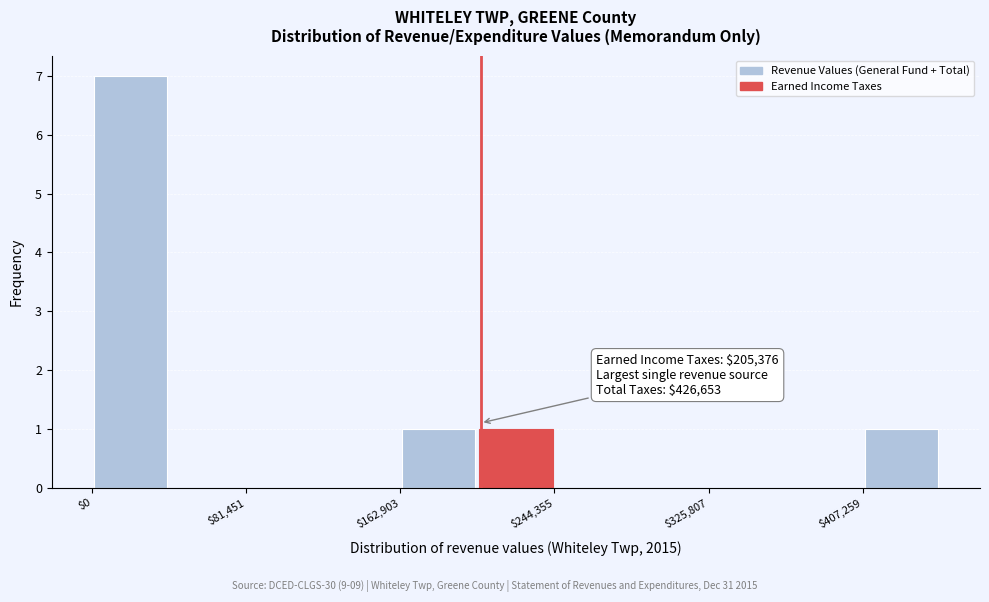

Over which range of the x-axis is the bar tallest?

0 to 40000